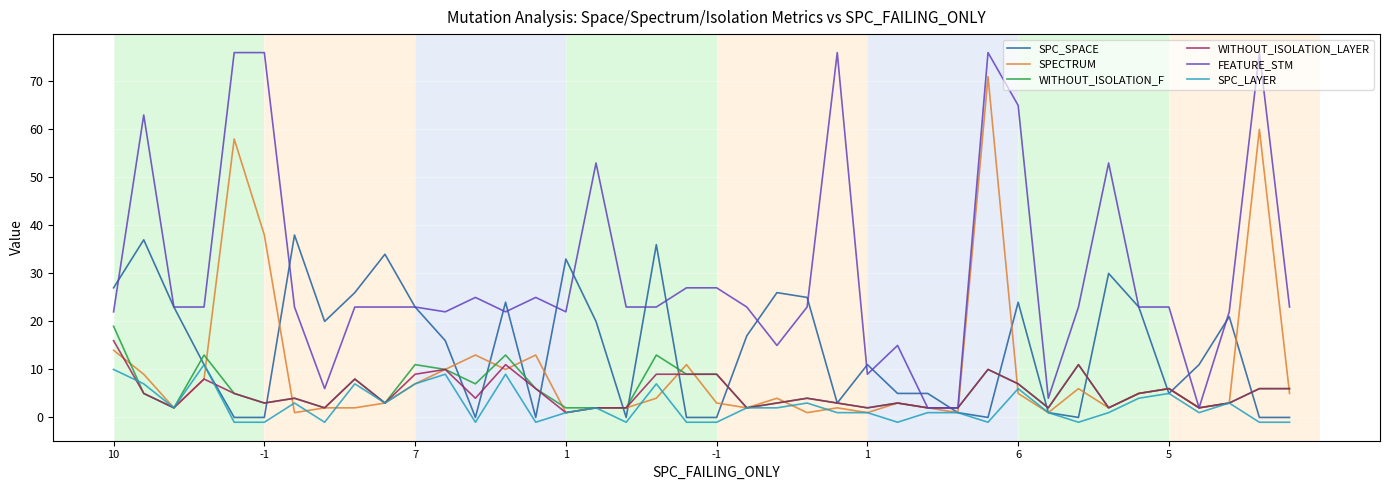

Which series has the largest total across all categories?

FEATURE_STM